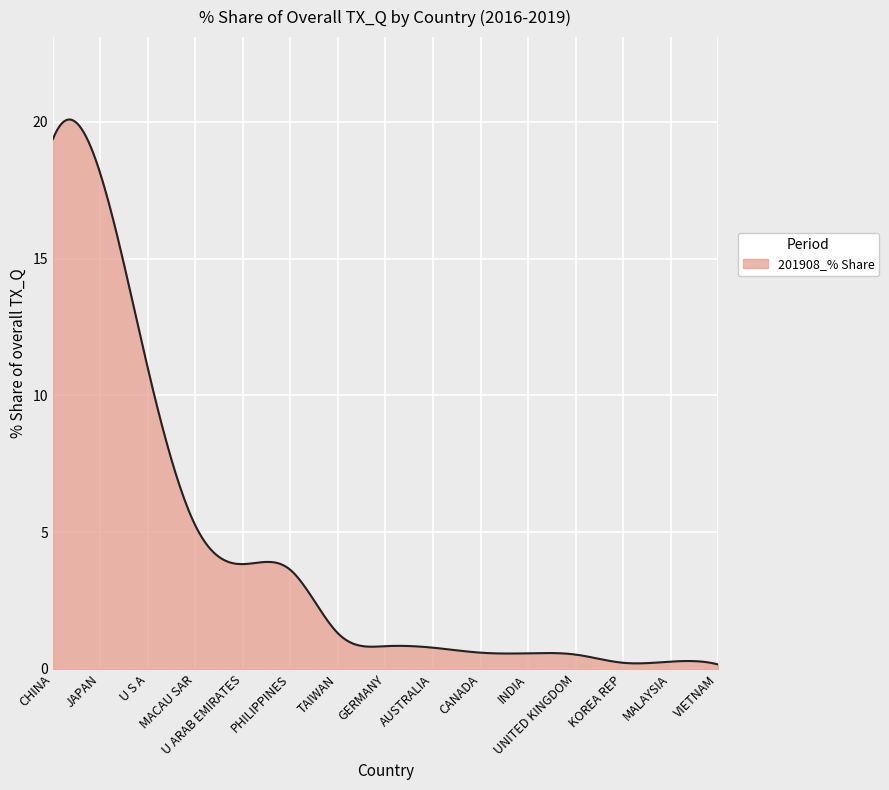

What is the maximum value shown in the chart?

20.1